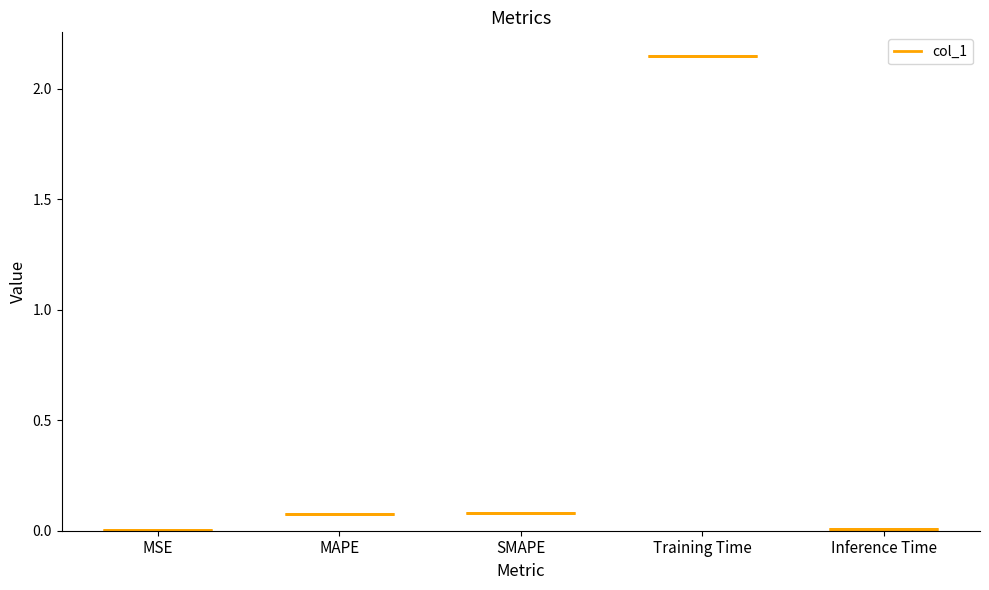

What is the difference between the maximum and minimum values?

2.1